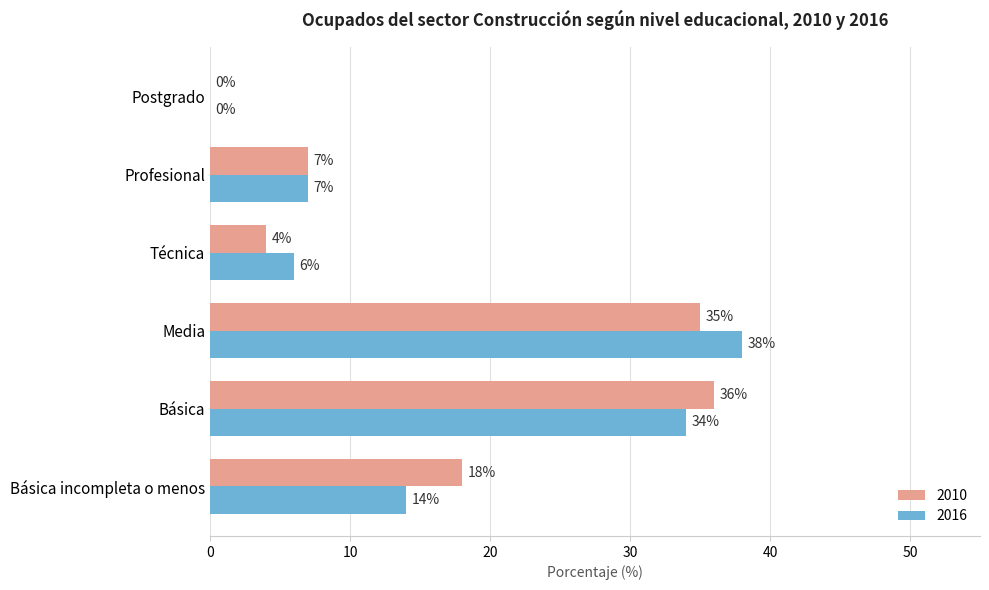

Which series has the largest total across all categories?

2010